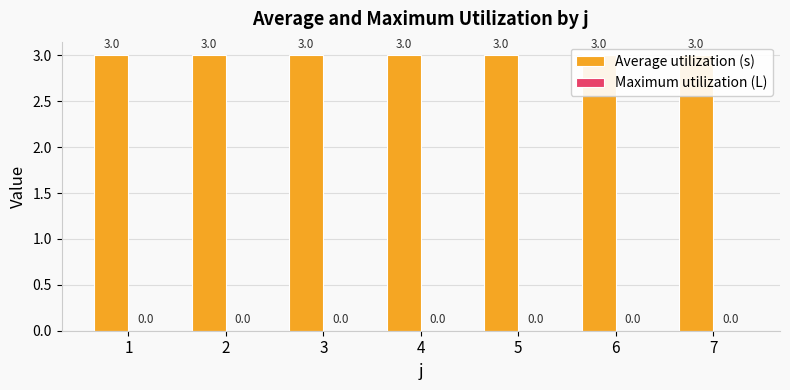

Which series has the widest spread of values?

Average utilization (s)